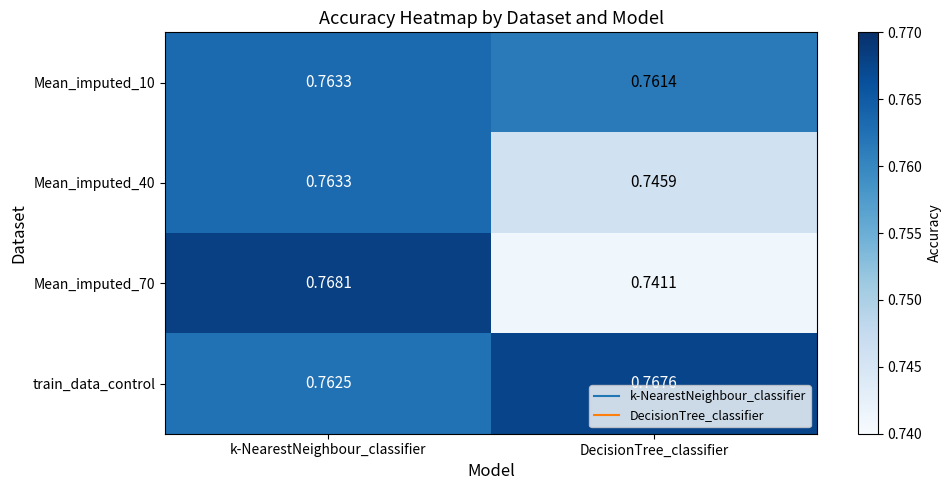

At how many categories does at least one series exceed 0?

2